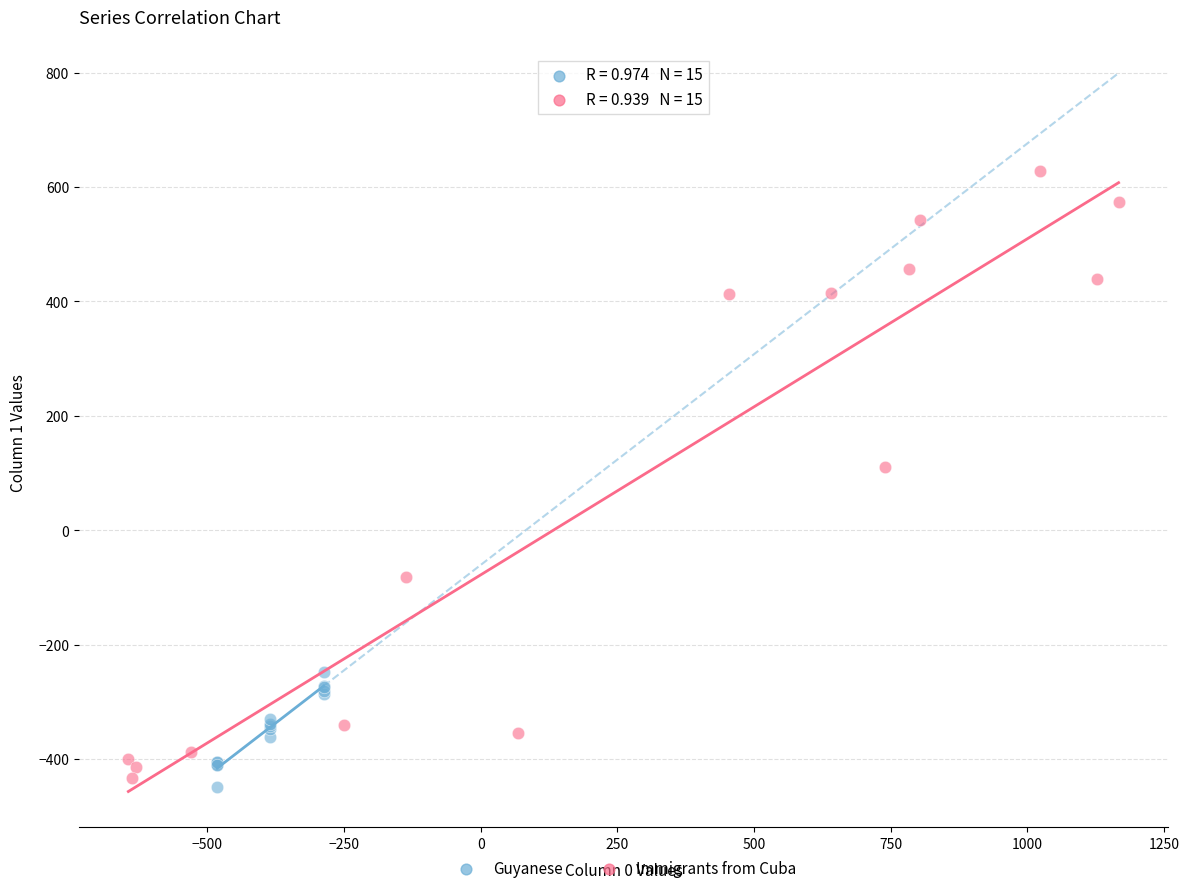

What are all the series names shown in the legend?

Guyanese, Immigrants from Cuba